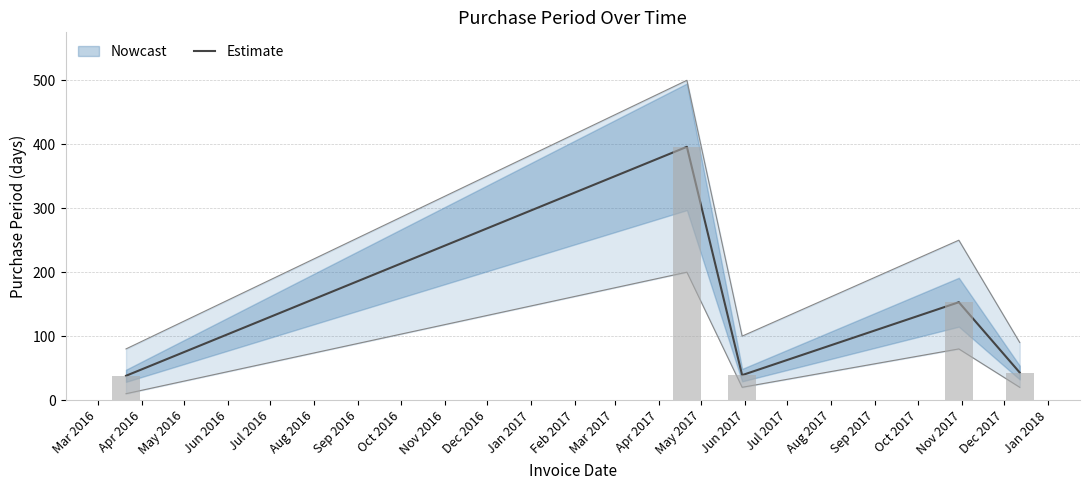

What is the greatest value displayed?

396